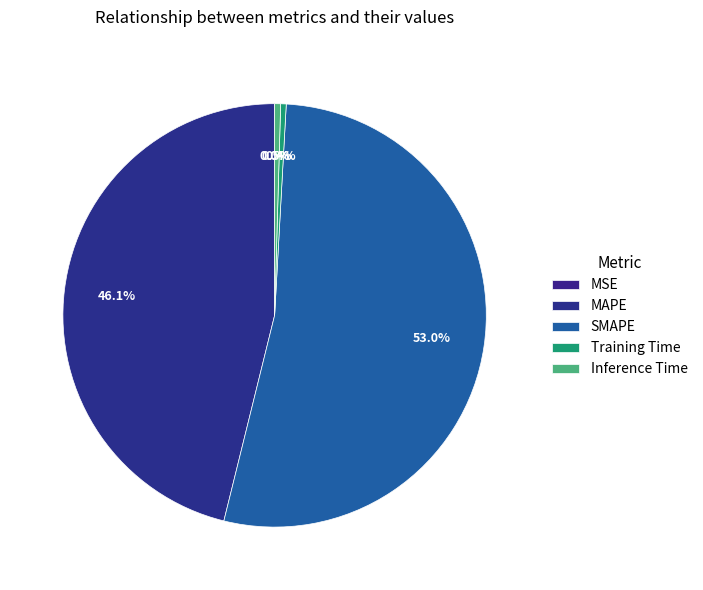

What is the smallest slice in the pie chart?

MSE